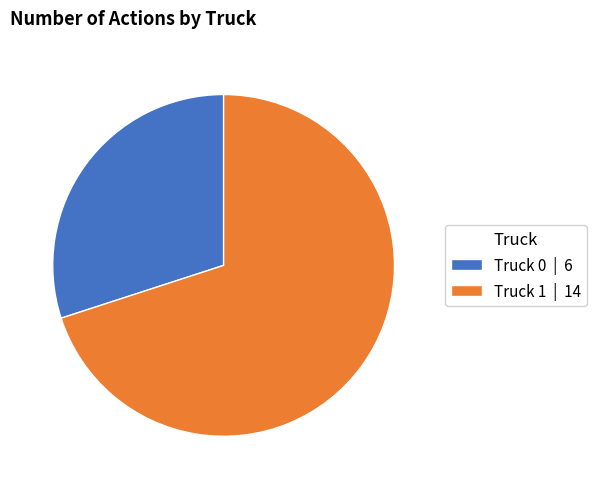

Approximately how many times larger is the value at Truck 1 | 14 compared to Truck 0 | 6?

2.3